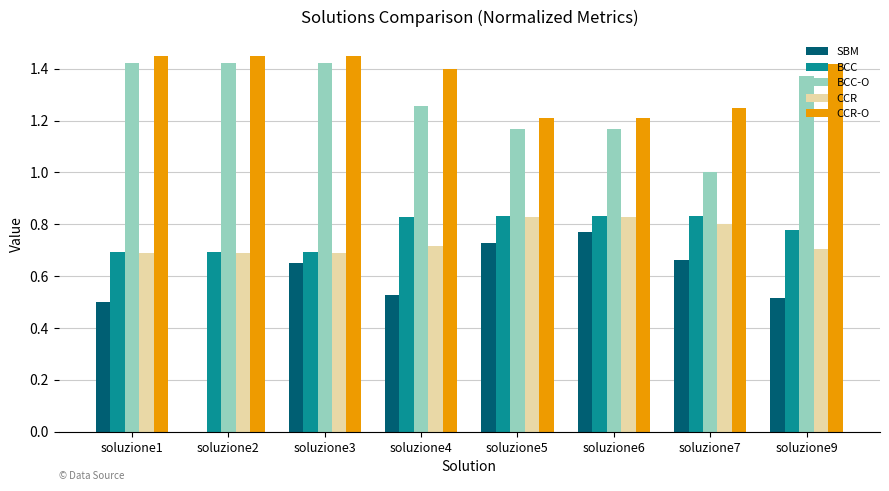

Is the value of SBM at soluzione2 greater than the value of BCC at soluzione3?

No